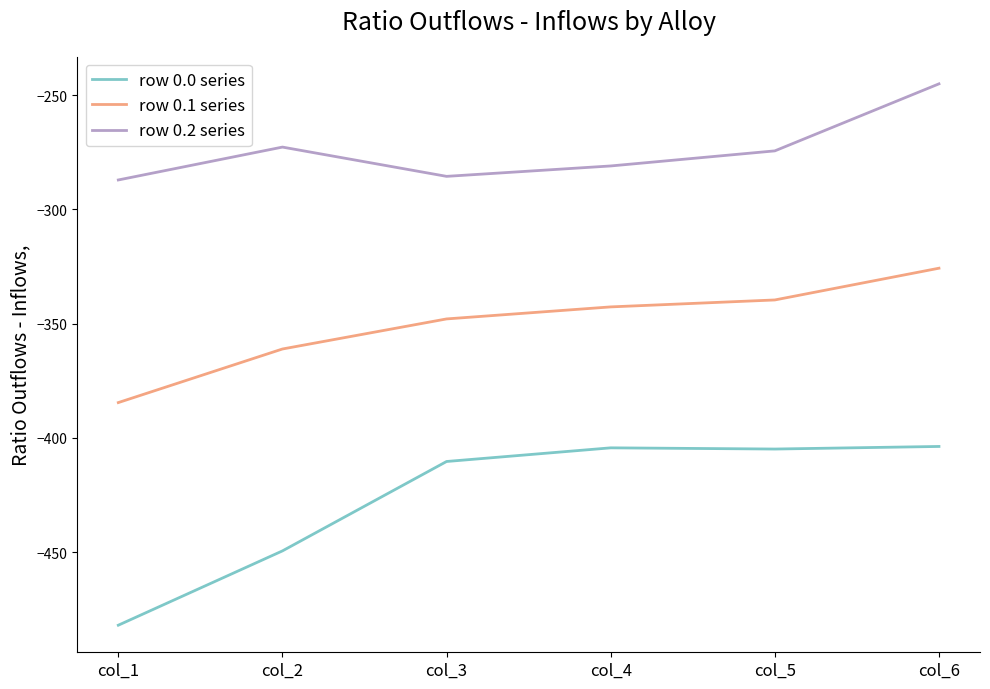

What is the spread (max minus min) of values at col_3?

124.8